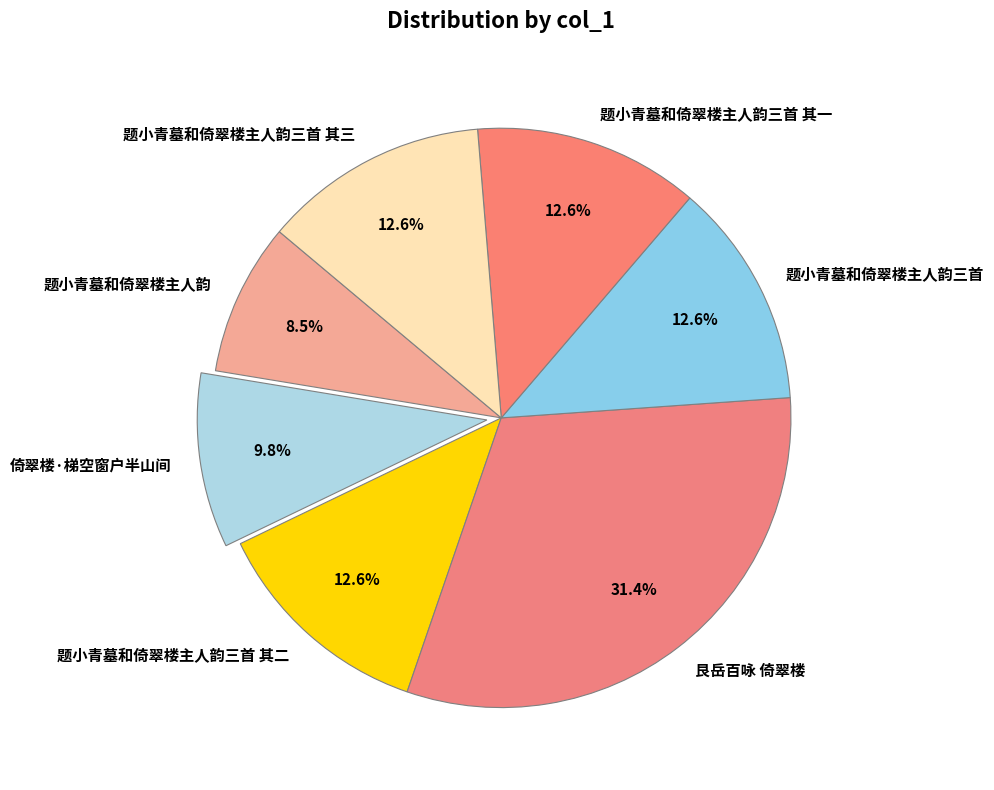

True or false: 艮岳百咏 倚翠楼 accounts for 31% of the total.

True